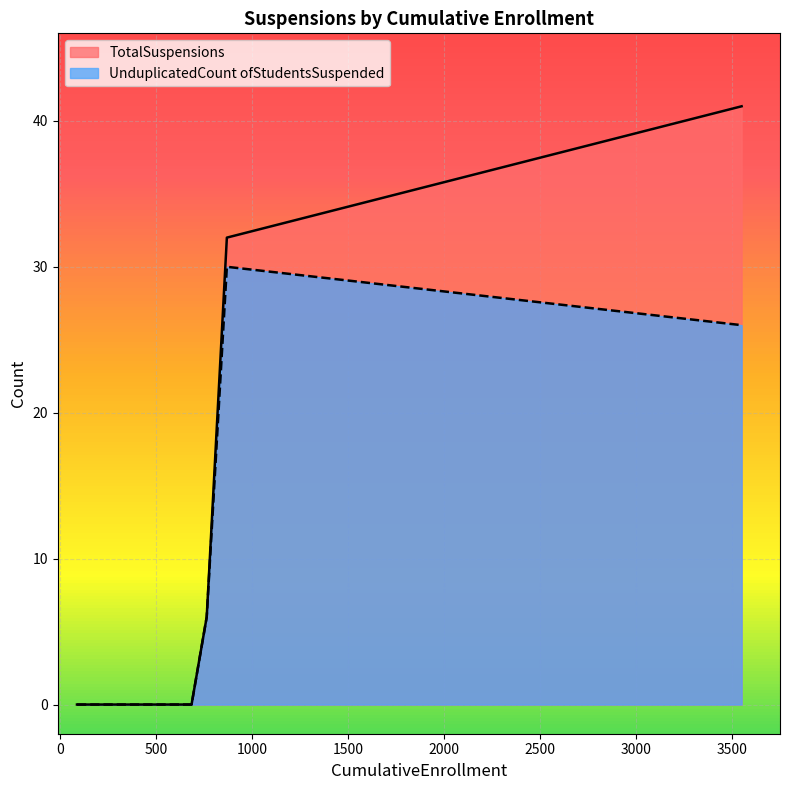

Reading right to left, extract all data points from this chart.

TotalSuspensions: 41	32	6	0	0	0
UnduplicatedCount ofStudentsSuspended: 26	30	6	0	0	0